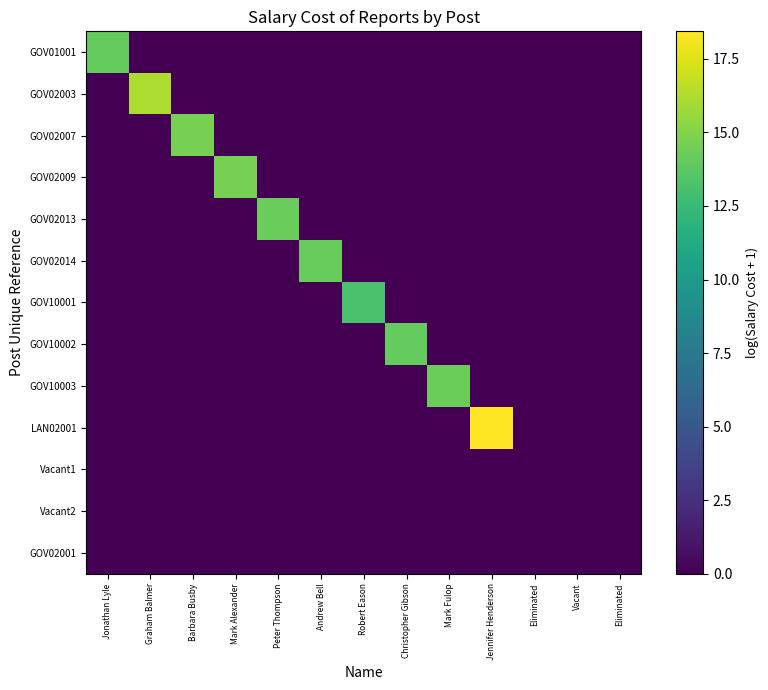

Which series has the largest total across all categories?

LAN02001